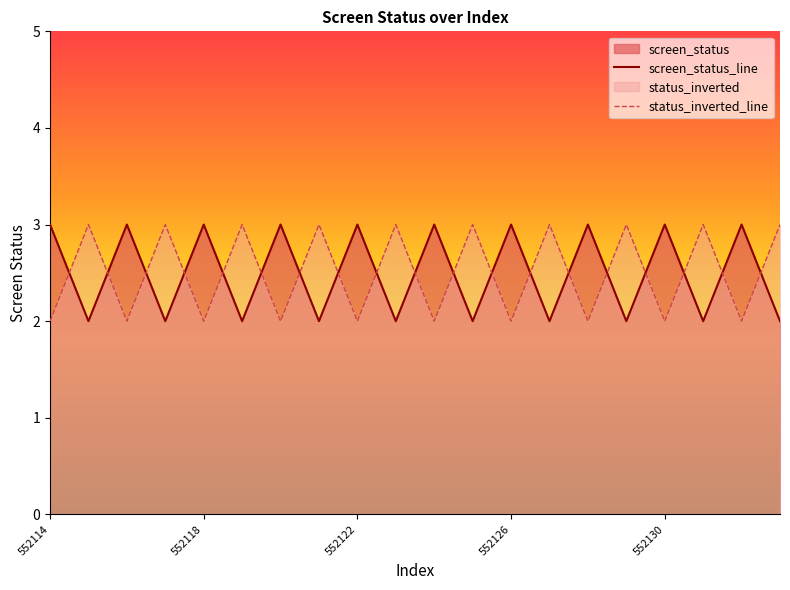

Reading right to left, extract all data points from this chart.

screen_status_line: 2	3	2	3	2	3	2	3	2	3	2	3	2	3	2	3	2	3	2	3
status_inverted_line: 3	2	3	2	3	2	3	2	3	2	3	2	3	2	3	2	3	2	3	2